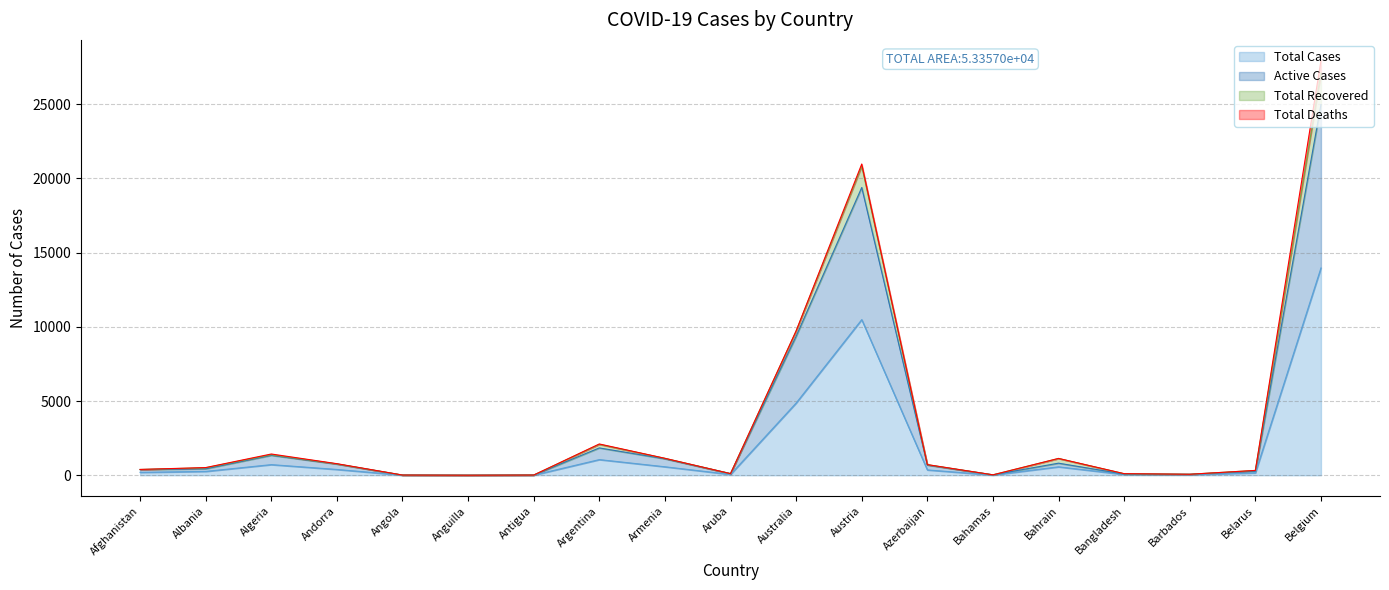

Which has a higher value, Armenia or Belarus?

Armenia